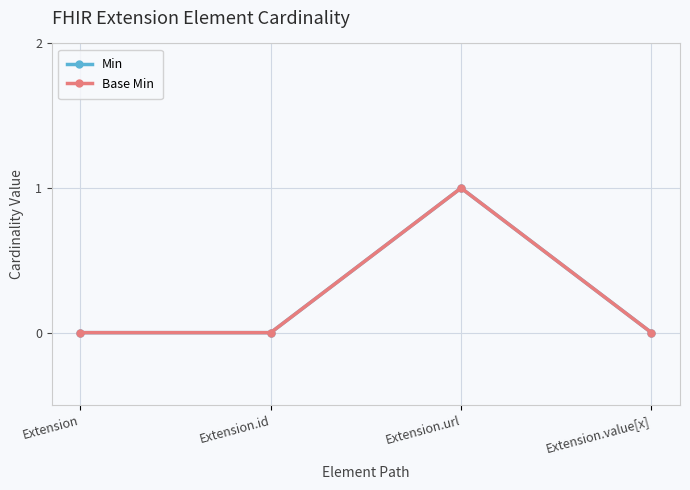

Does the chart have visible grid lines?

Yes